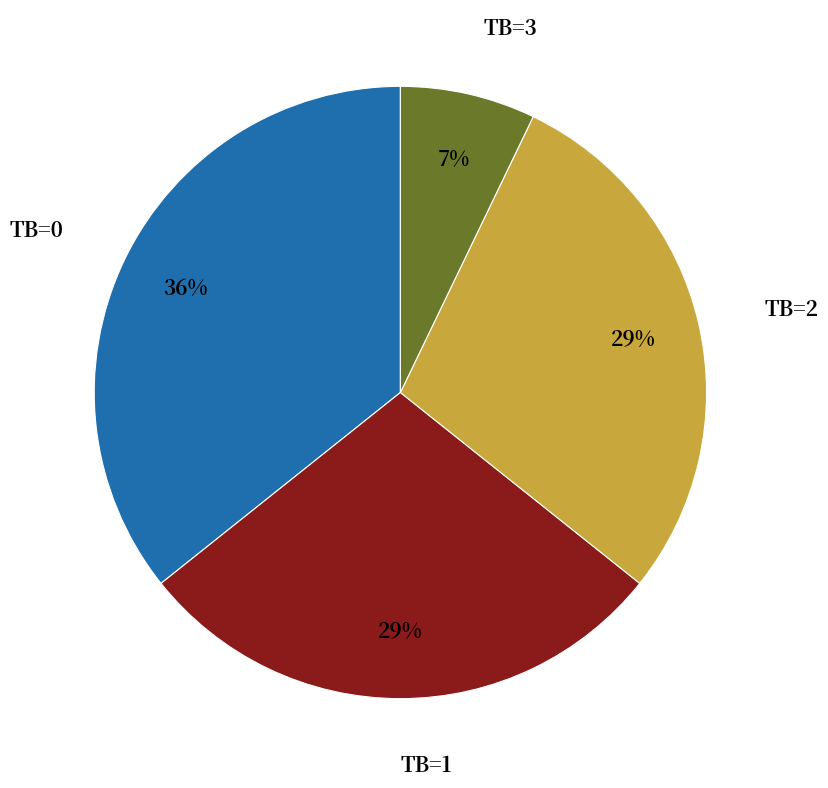

What is the largest slice in the pie chart?

TB=0